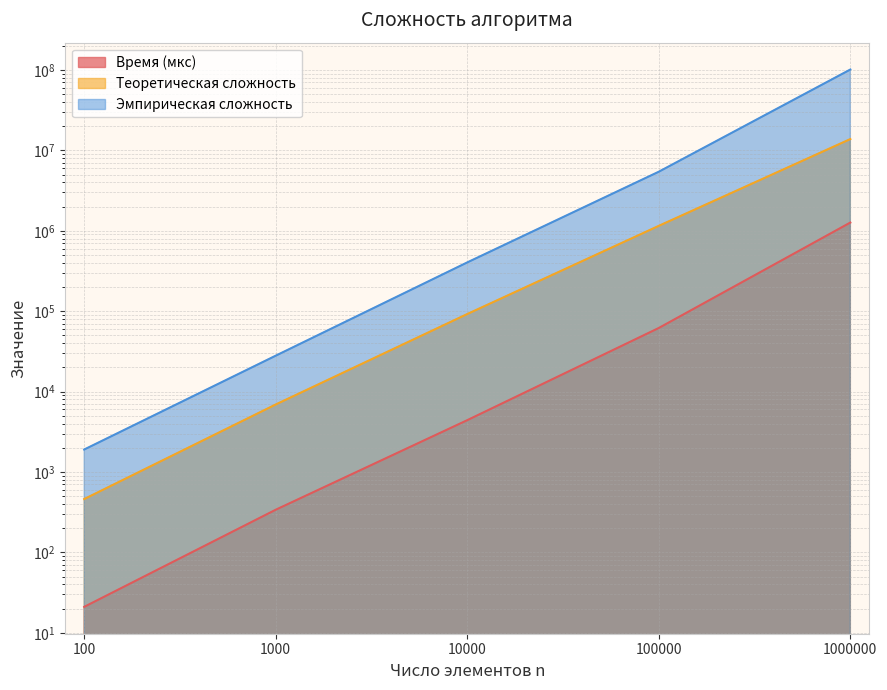

What is the approximate value of Теоретическая сложность at 10000?

92103.4